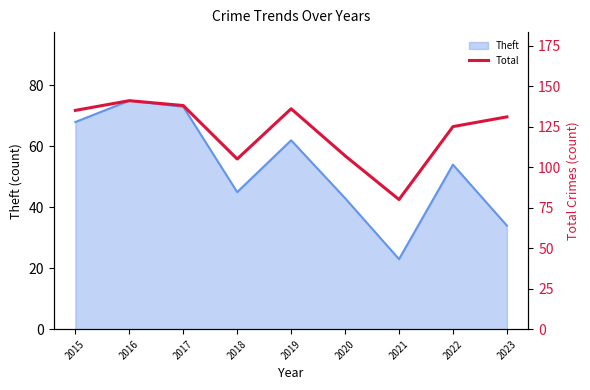

Reading left to right, extract all data points from this chart.

2015=135	2016=141	2017=138	2018=105	2019=136	2020=107	2021=80	2022=125	2023=131